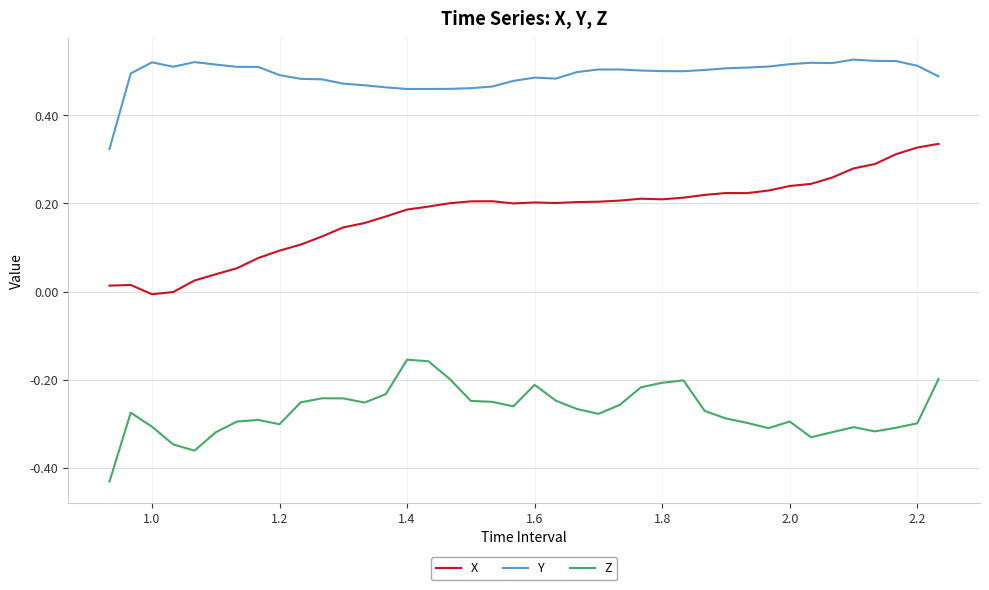

True or false: X and Y cross at least once.

False